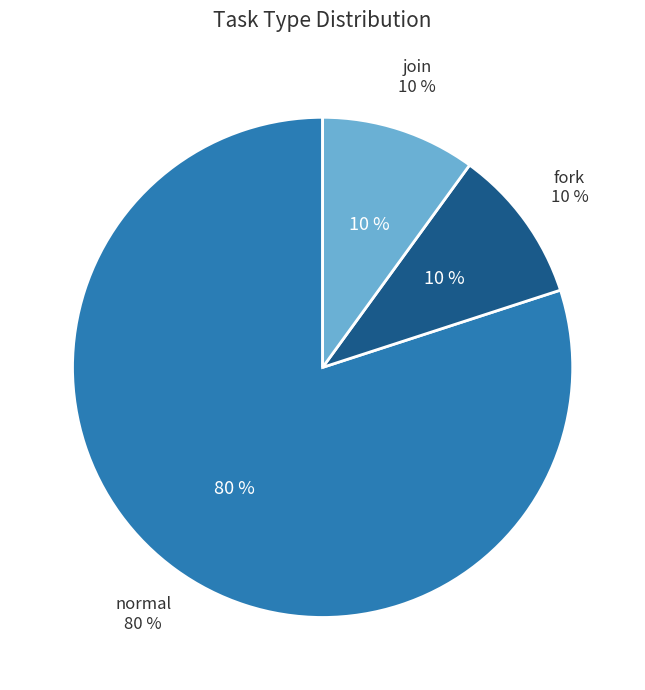

What is the smallest slice in the pie chart?

fork